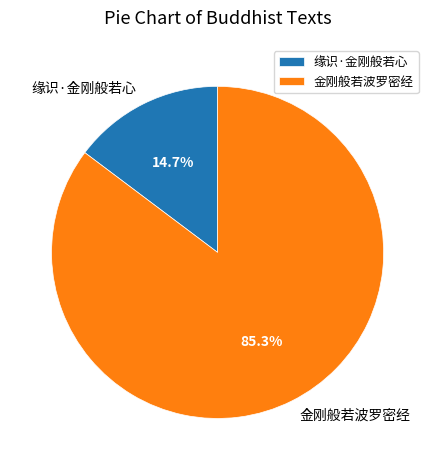

True or false: 金刚般若波罗密经 accounts for 85% of the total.

True